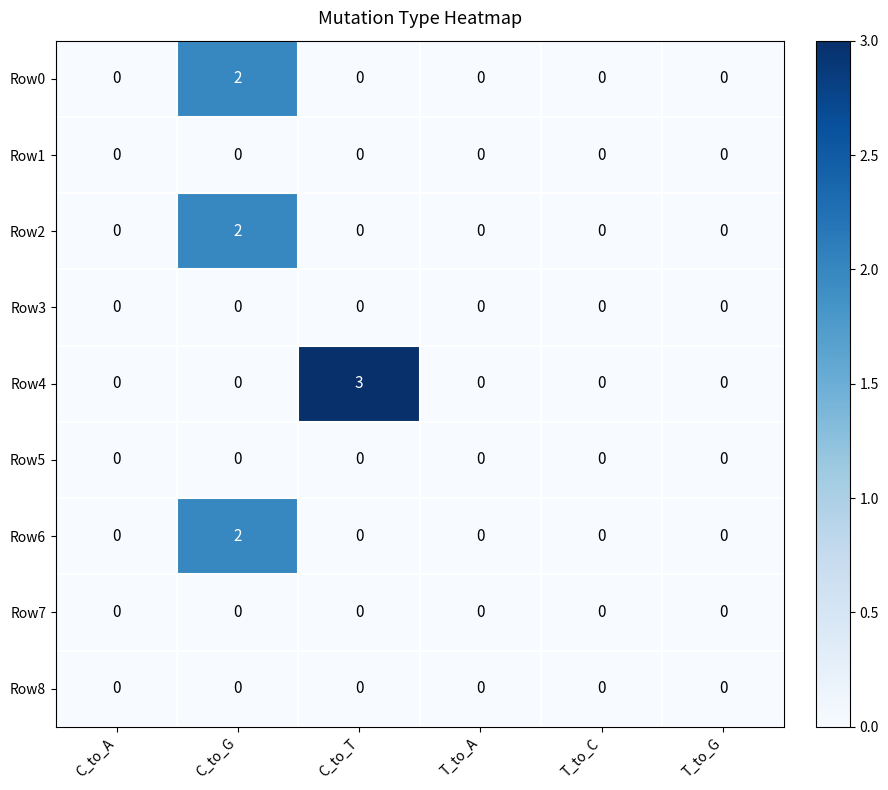

Which series has the largest range (max minus min)?

Row4